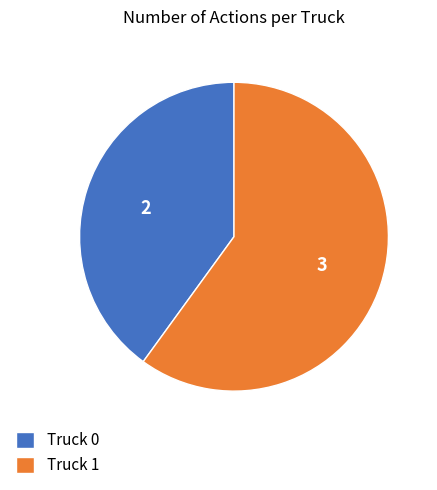

Is the sum of Truck 1 and Truck 0 greater than half?

Yes